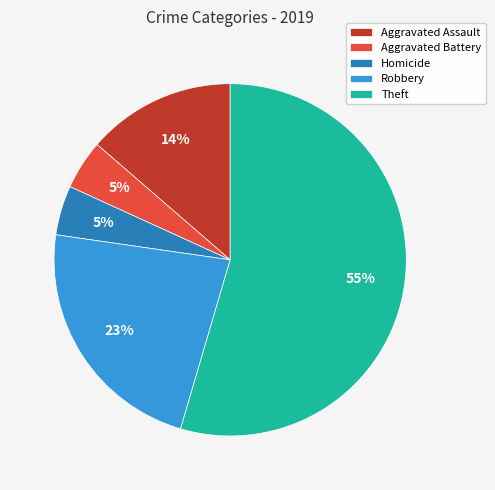

To the nearest percent, what is the average slice percentage?

20%